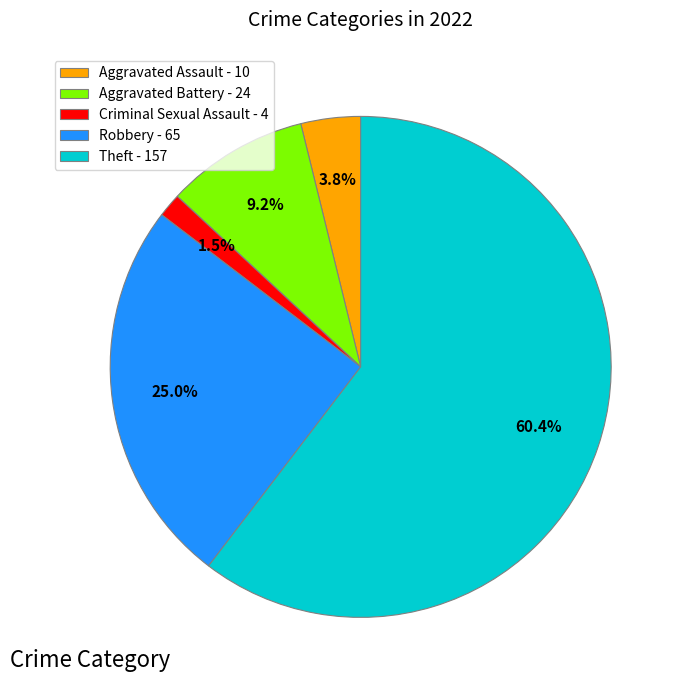

Between Aggravated Battery and Robbery, which is larger?

Robbery